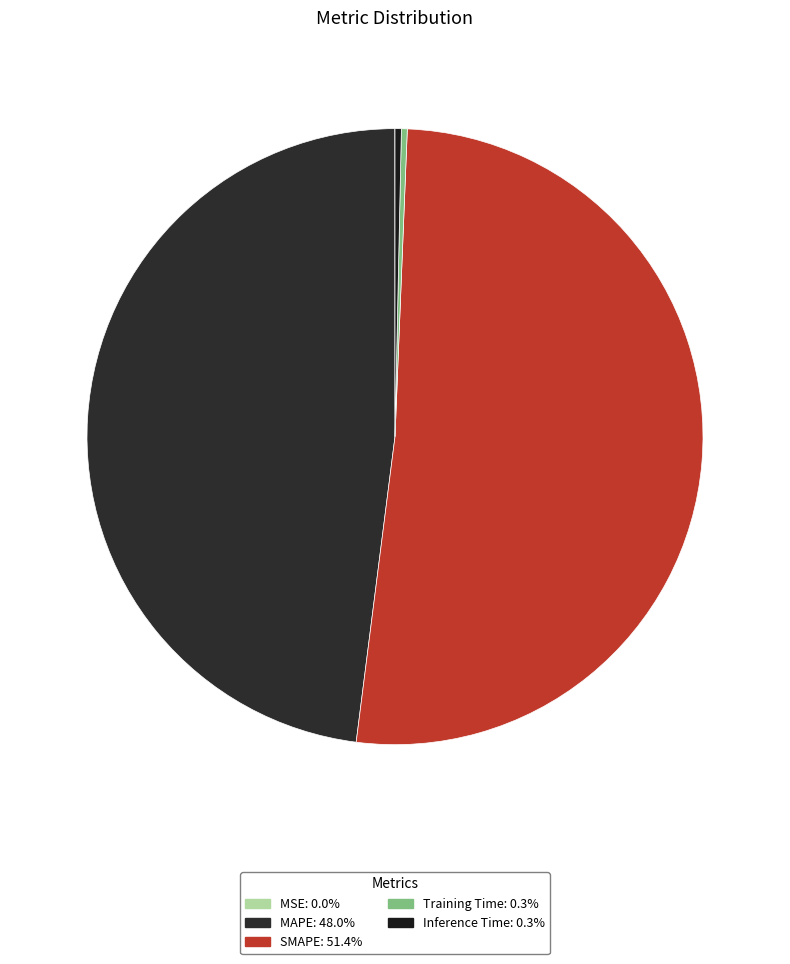

To the nearest percent, what is the difference between the MAPE and MSE slice percentages?

48%